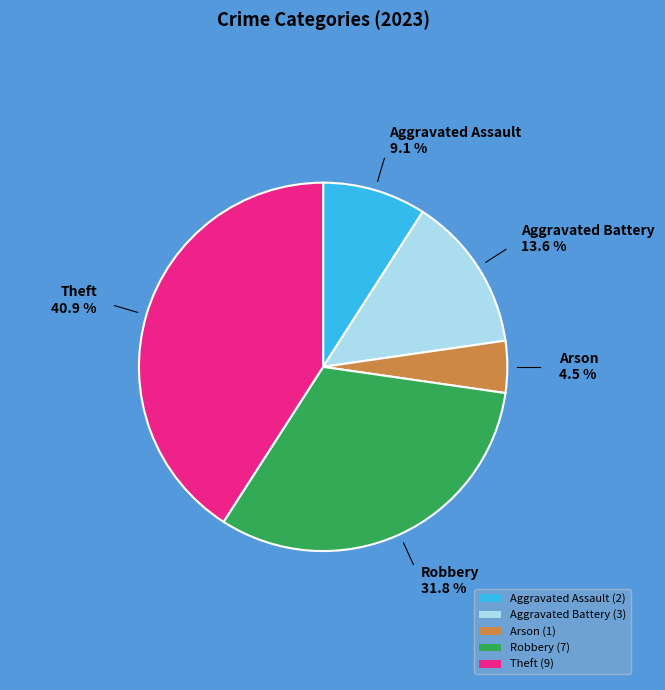

Approximately how many times larger is the value at Arson (1) compared to Aggravated Assault (2)?

0.5